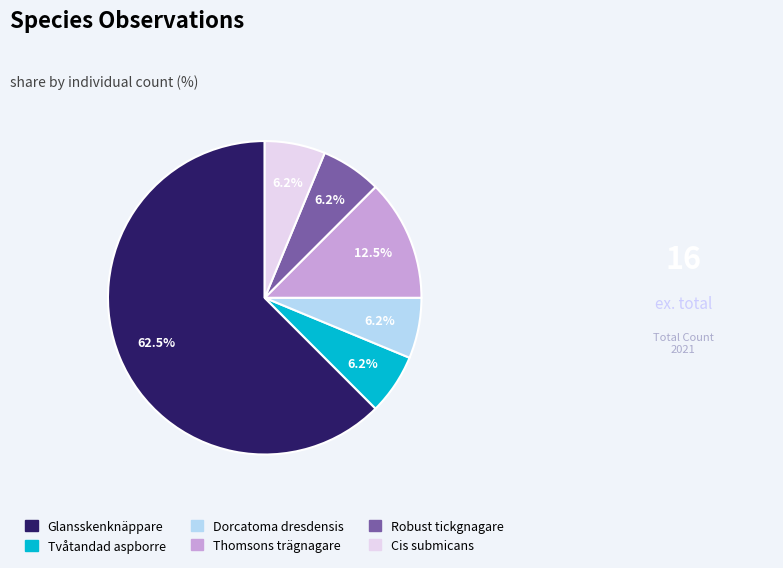

Does any single category account for the majority?

Yes